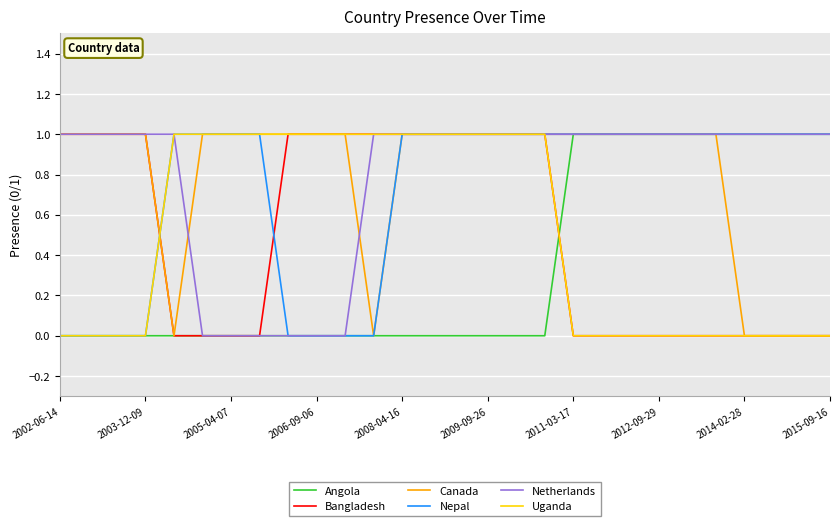

How many distinct data groups are displayed?

6